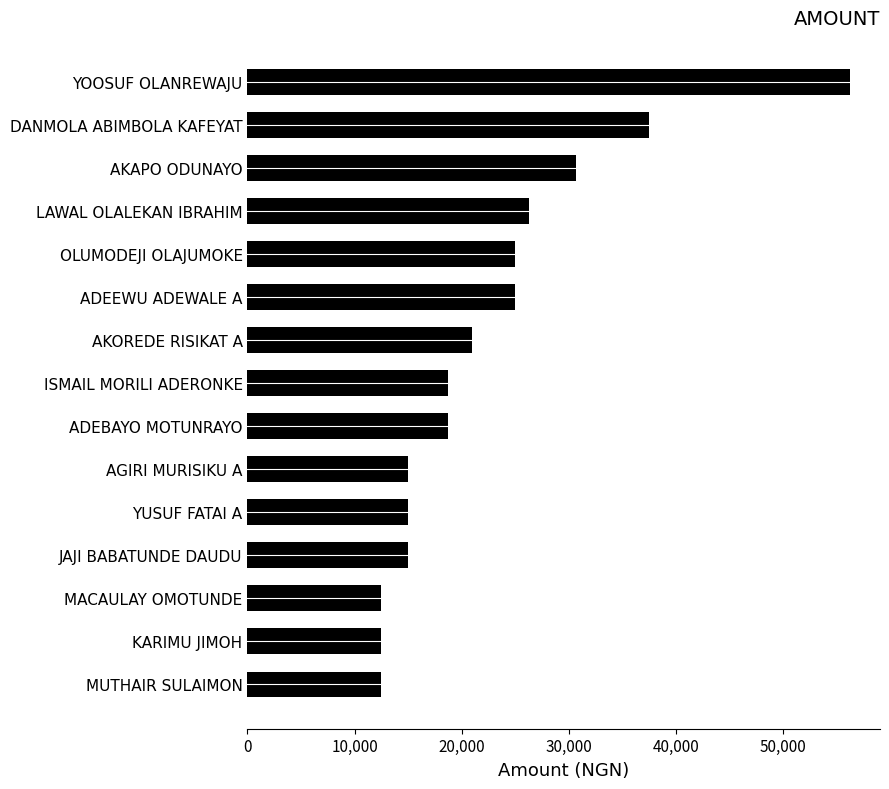

Which category has the highest value across all series?

YOOSUF OLANREWAJU